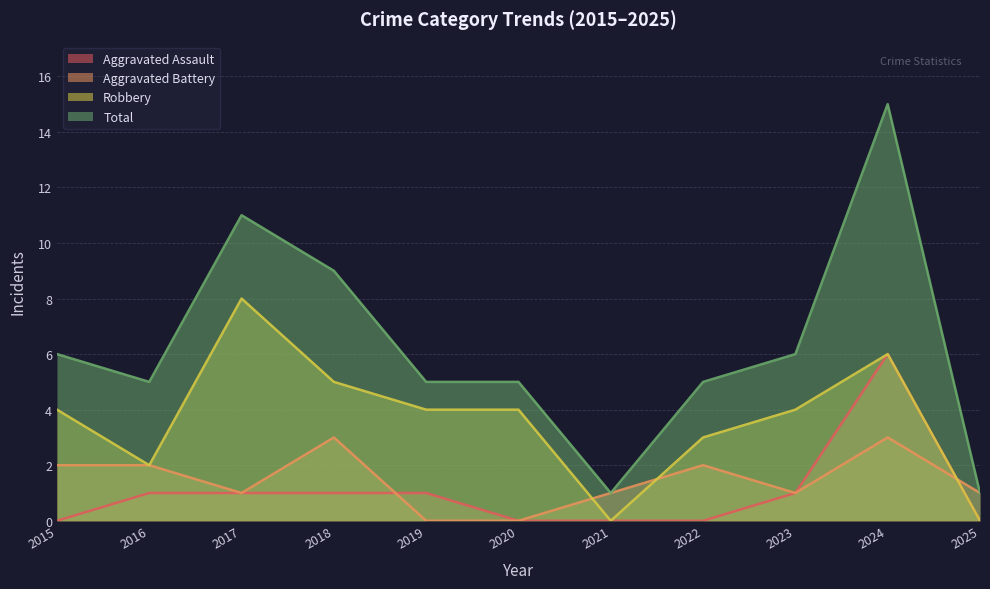

Reading left to right, extract all data points from this chart.

Aggravated Assault: 2015=0	2016=1	2017=1	2018=1	2019=1	2020=0	2021=0	2022=0	2023=1	2024=6	2025=0
Aggravated Battery: 2015=2	2016=2	2017=1	2018=3	2019=0	2020=0	2021=1	2022=2	2023=1	2024=3	2025=1
Robbery: 2015=4	2016=2	2017=8	2018=5	2019=4	2020=4	2021=0	2022=3	2023=4	2024=6	2025=0
Total: 2015=6	2016=5	2017=11	2018=9	2019=5	2020=5	2021=1	2022=5	2023=6	2024=15	2025=1